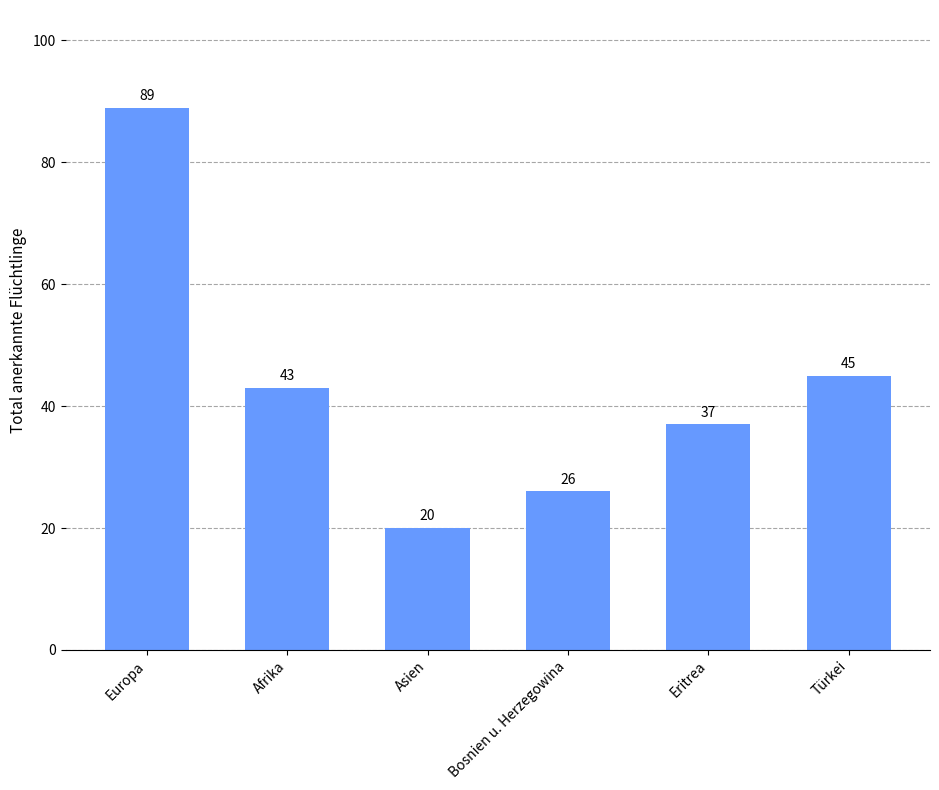

Rank the categories by value from lowest to highest.

Asien, Bosnien u. Herzegowina, Eritrea, Afrika, Türkei, Europa